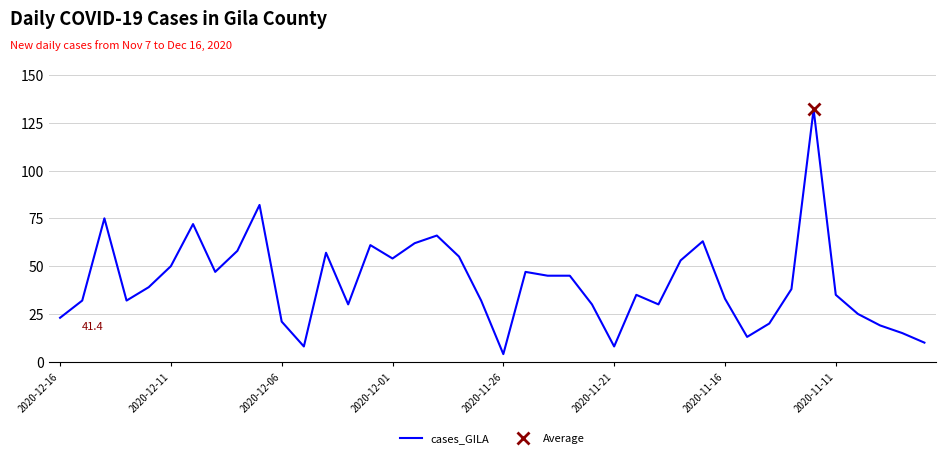

True or false: cases_GILA has a value of 23 at 2020-12-16.

True